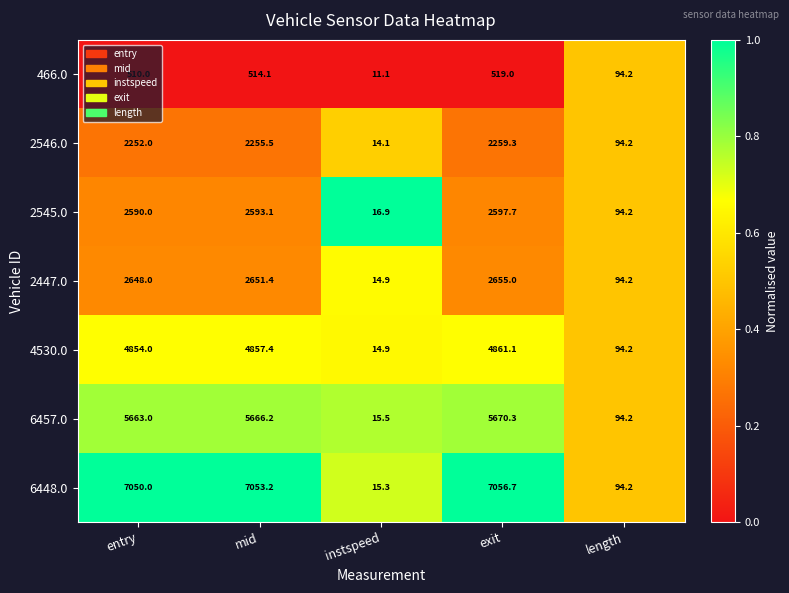

At which category does the chart reach its peak across all series?

exit